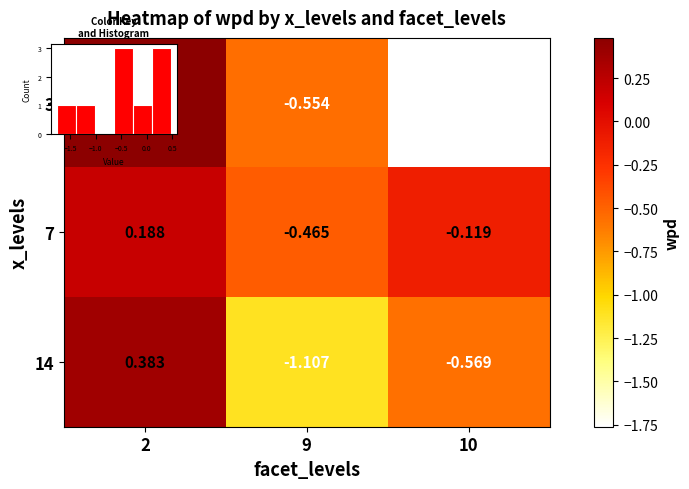

What is the difference between the highest and lowest values at 2?

0.3